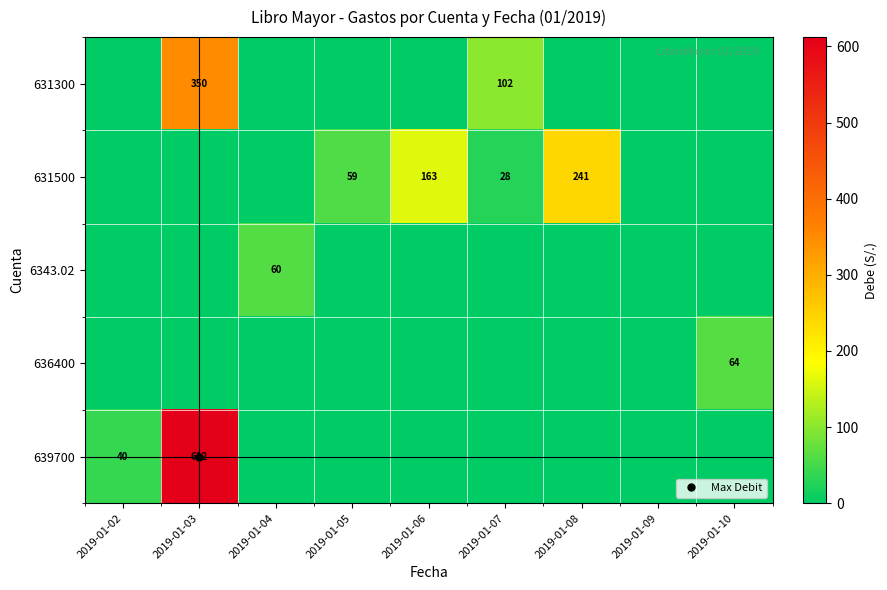

Between 2019-01-04 and 2019-01-07, which is larger?

2019-01-07